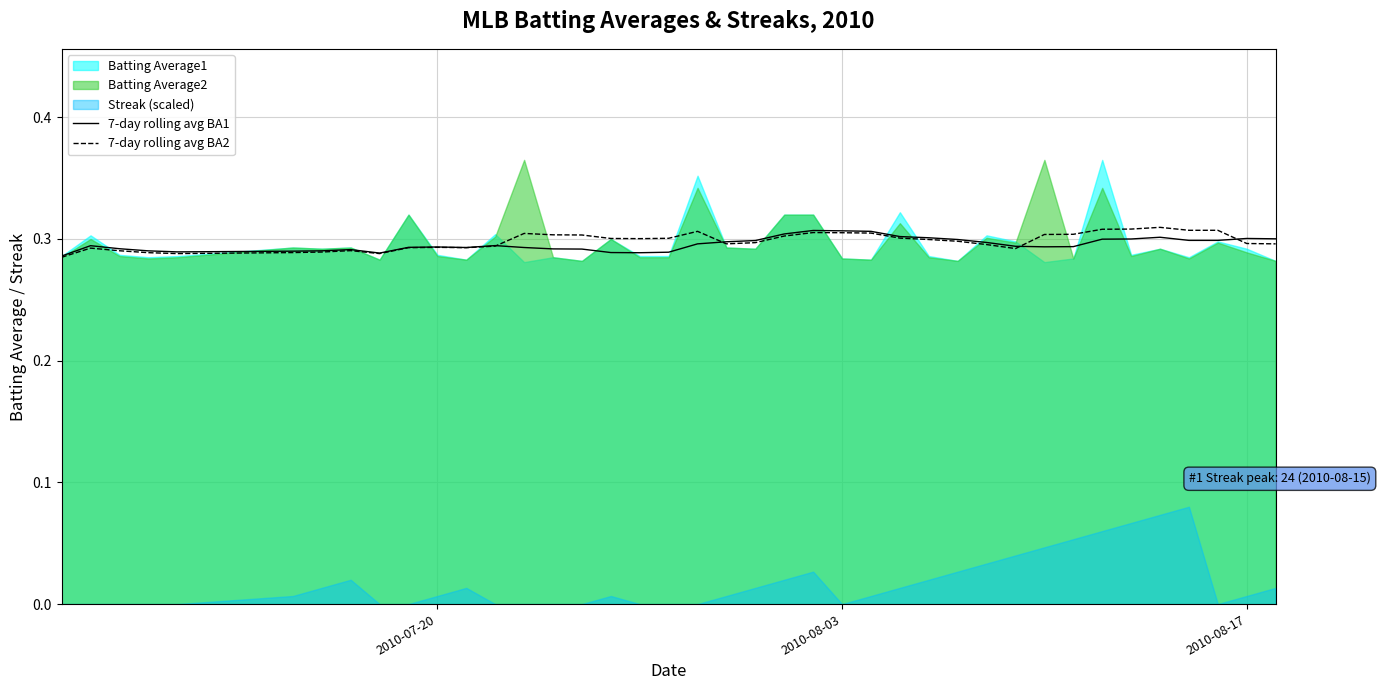

The 7-day rolling avg BA2 series shows 0.2 at 2010-08-03. True or false?

False